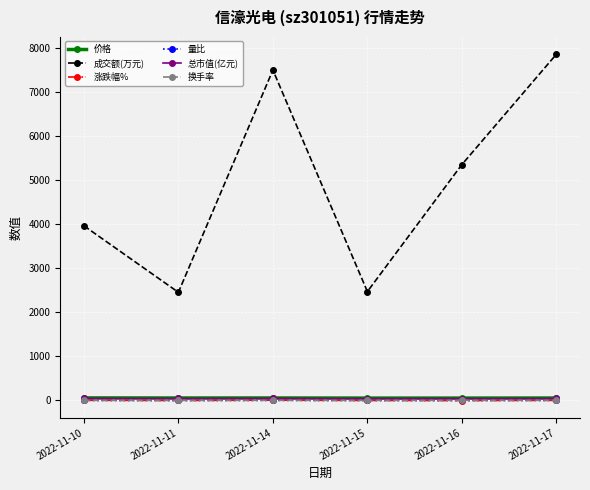

Between 2022-11-10 and 2022-11-14, which series saw the biggest shift?

成交额(万元)